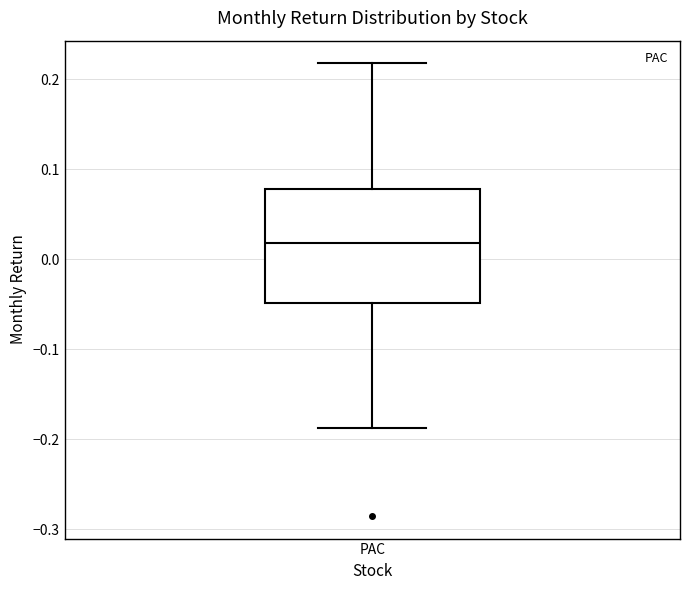

Read this box plot against the y-axis: the position of the median line, the range covered by the box, and the ends of both whiskers. The values are not printed on the chart, so give them approximately, as read against the axis.

median 0.02, box -0.05 to 0.08, whiskers -0.19 to 0.22